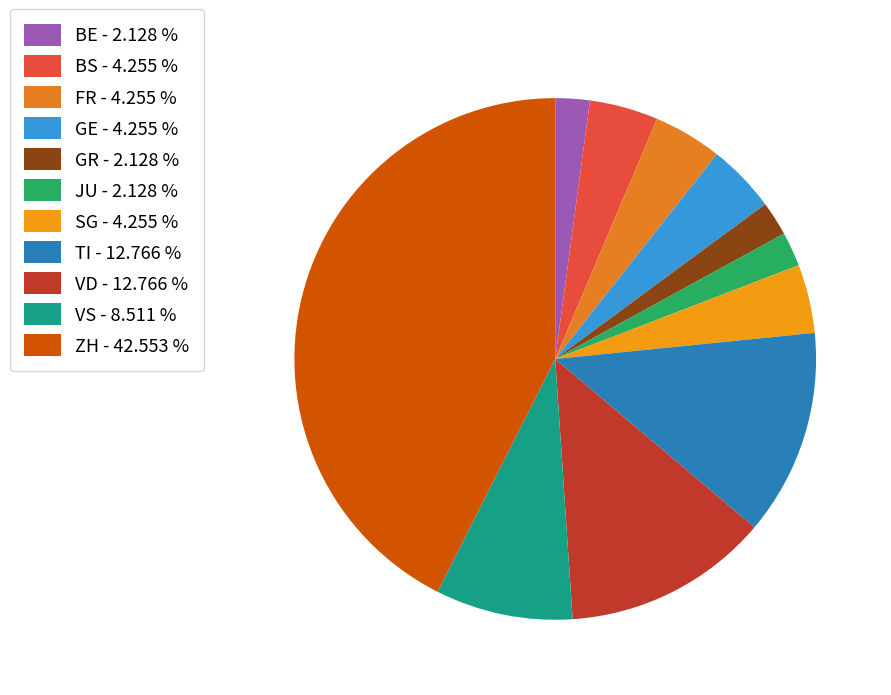

Is there a majority slice in this chart?

No